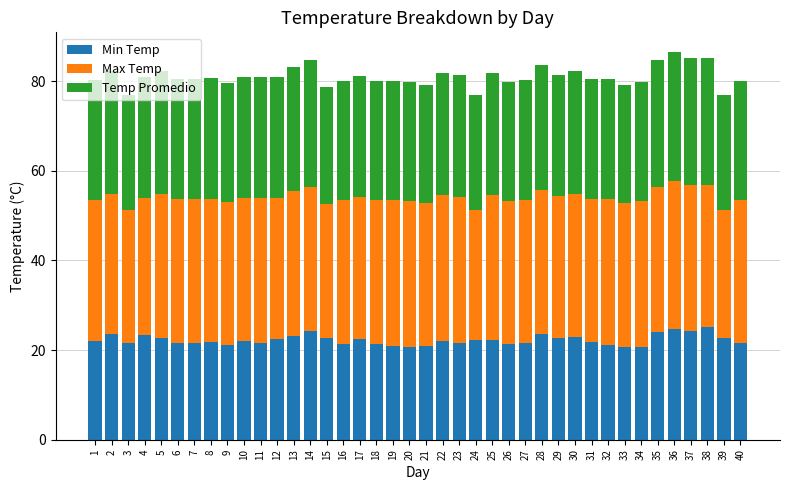

Does the chart contain any negative values?

No